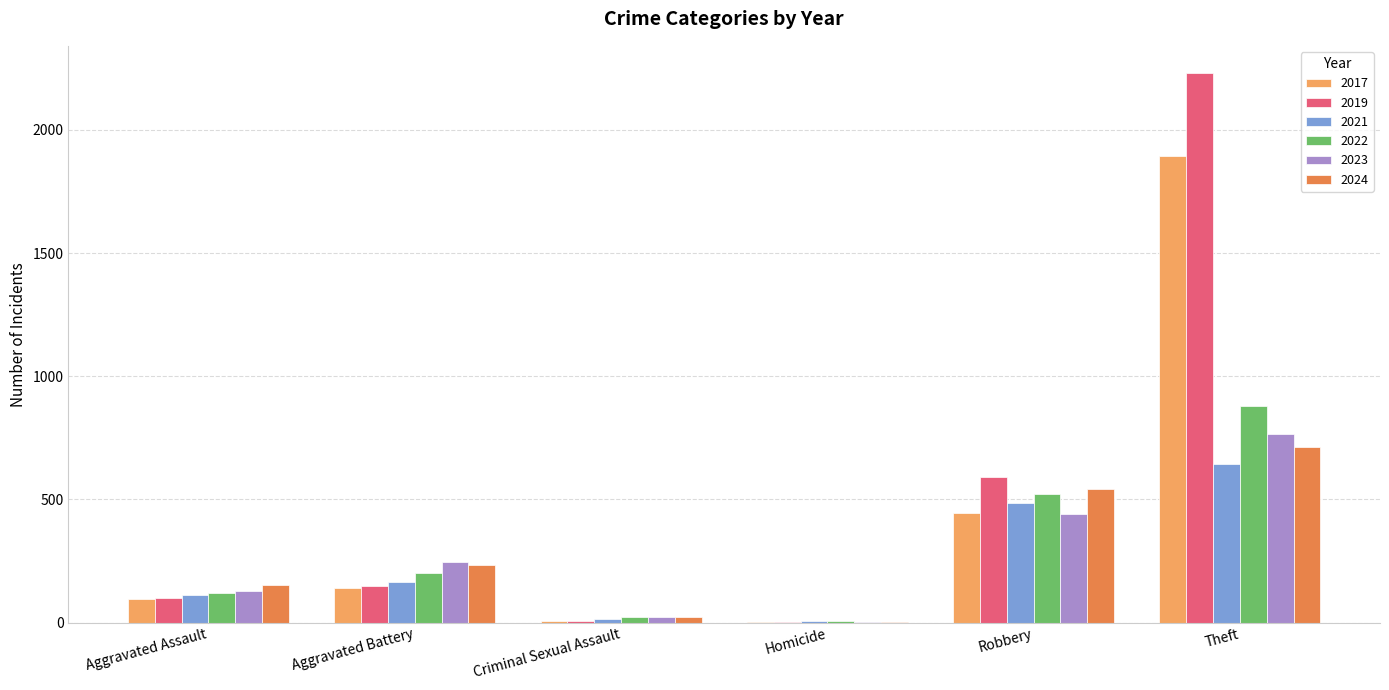

Where is 2023 nearest to the value 384?

Robbery